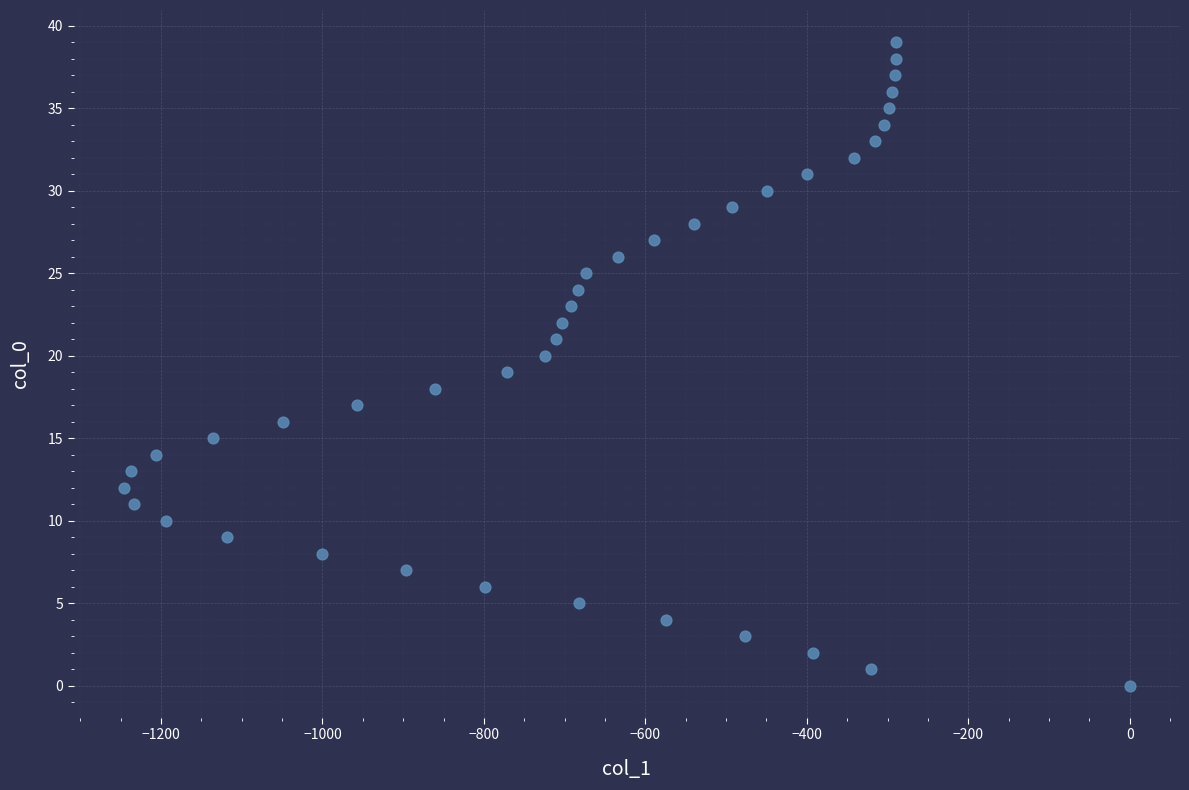

What is the range of X values (max minus min)?

1246